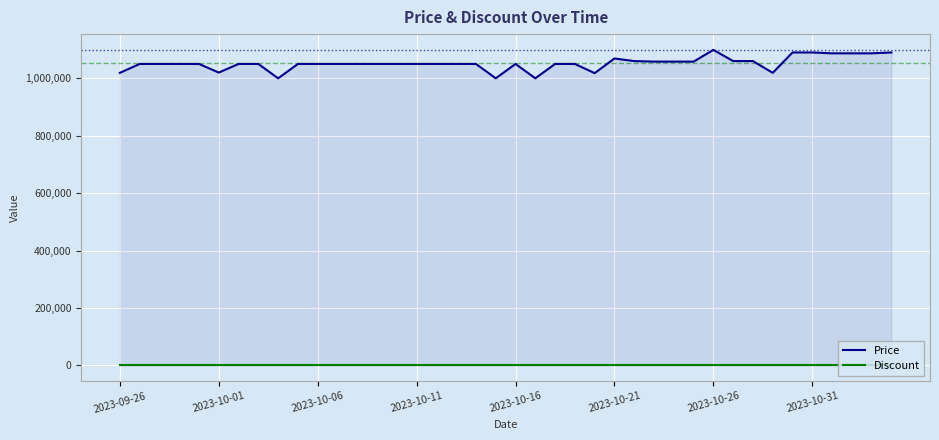

True or false: Price and Discount cross at least once.

False